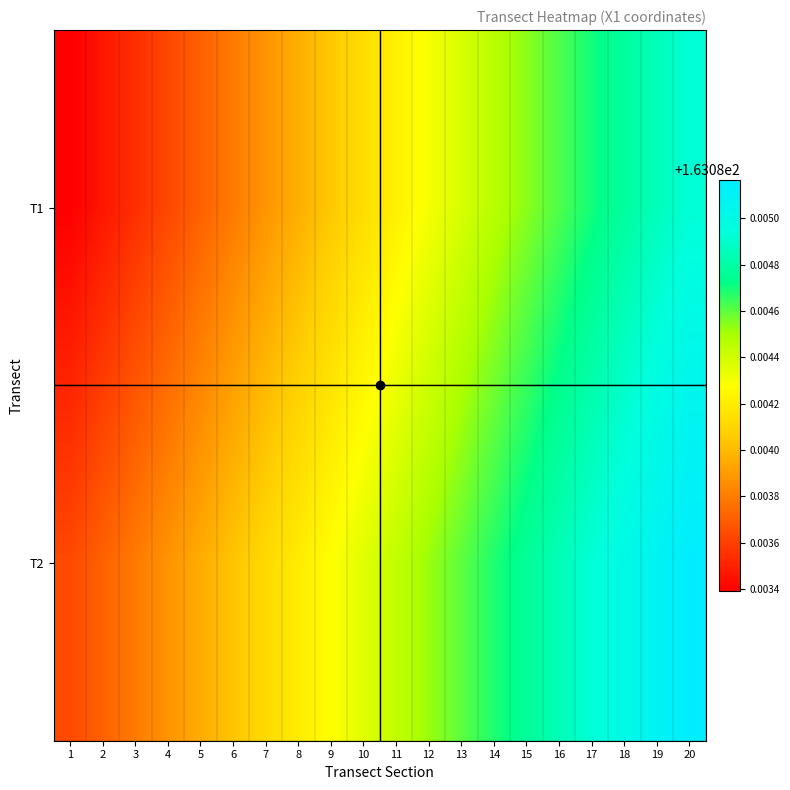

Reading left to right, extract all data points from this chart.

T1: 1=163.1	2=163.1	3=163.1	4=163.1	5=163.1	6=163.1	7=163.1	8=163.1	9=163.1	10=163.1	11=163.1	12=163.1	13=163.1	14=163.1	15=163.1	16=163.1	17=163.1	18=163.1	19=163.1	20=163.1
T2: 1=163.1	2=163.1	3=163.1	4=163.1	5=163.1	6=163.1	7=163.1	8=163.1	9=163.1	10=163.1	11=163.1	12=163.1	13=163.1	14=163.1	15=163.1	16=163.1	17=163.1	18=163.1	19=163.1	20=163.1